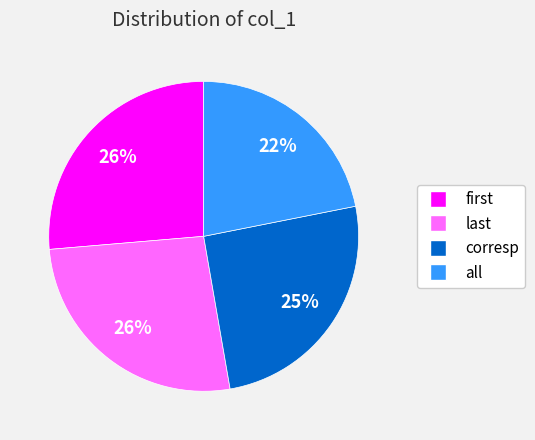

What percentage is the all slice, to the nearest percent?

22%